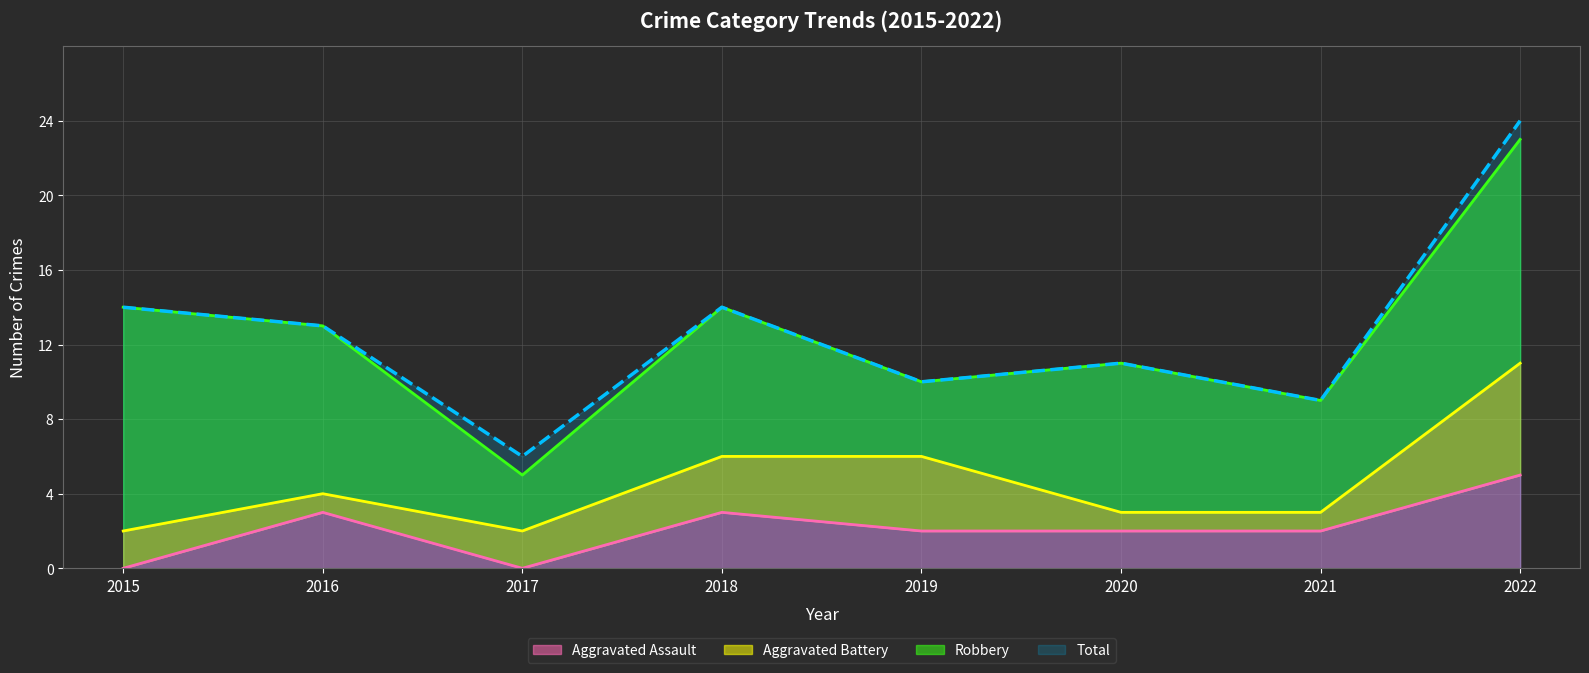

What is the sum of the Aggravated Assault values at 2020 and 2019?

4